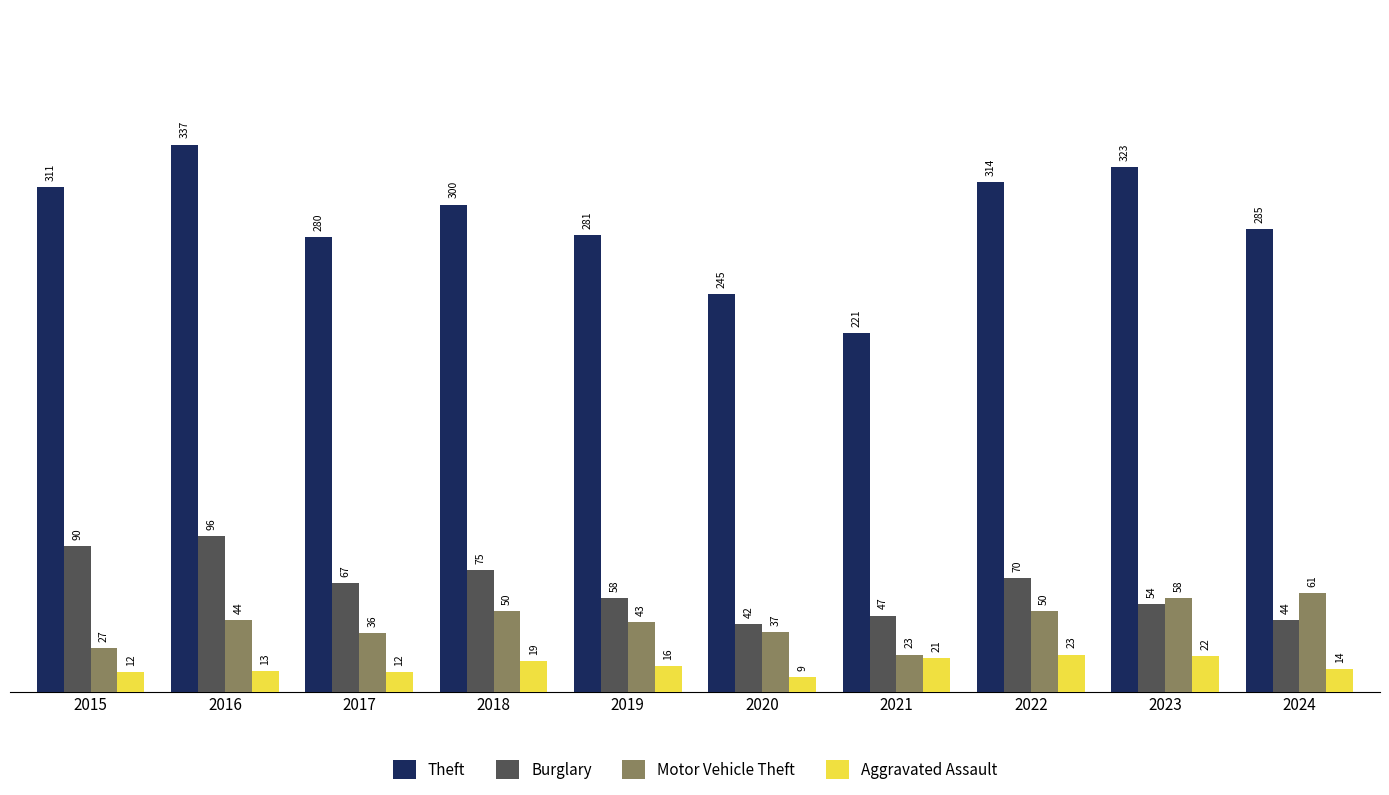

How many bars are there in each group?

4